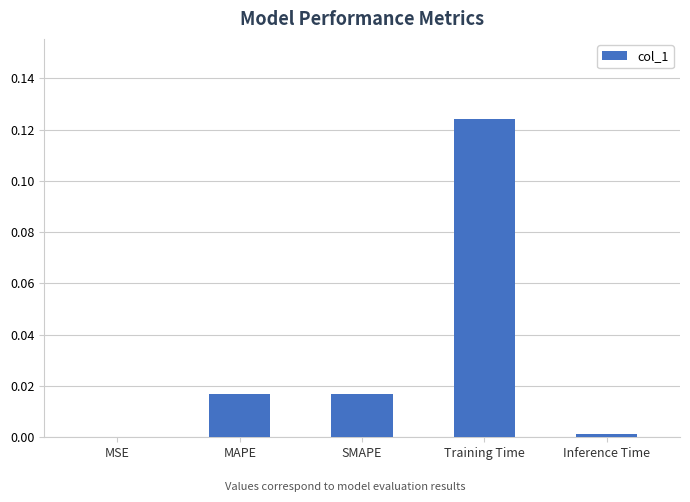

True or false: the data shows 0.2 at Training Time.

False